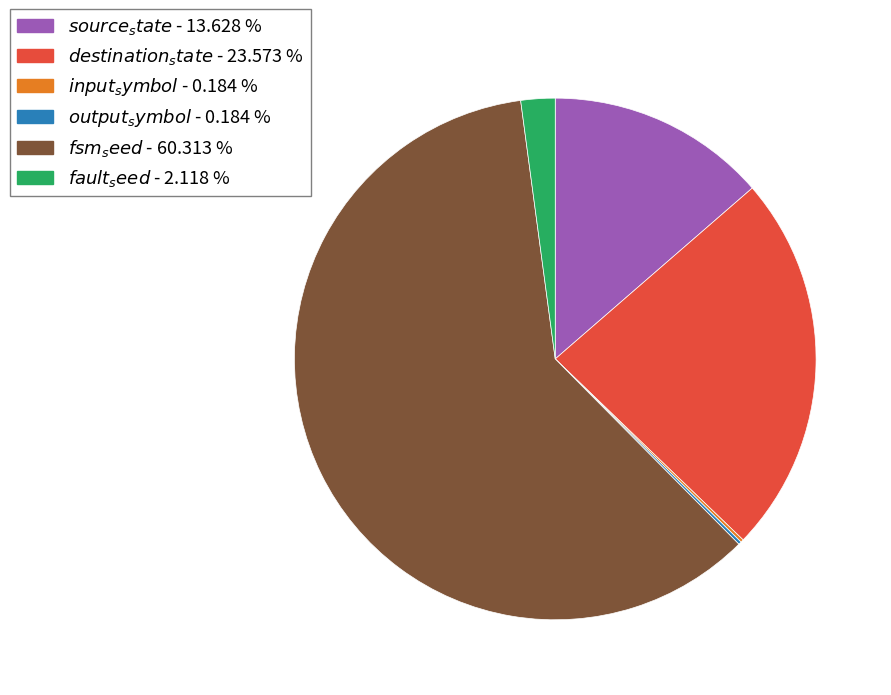

Does any single category account for the majority?

Yes